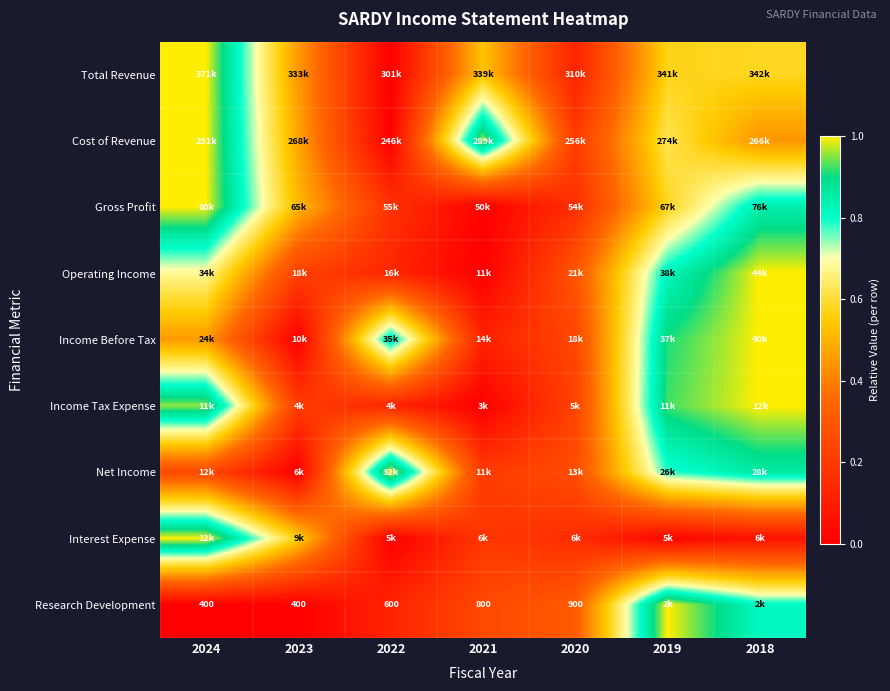

At which label does Interest Expense reach its peak?

2024